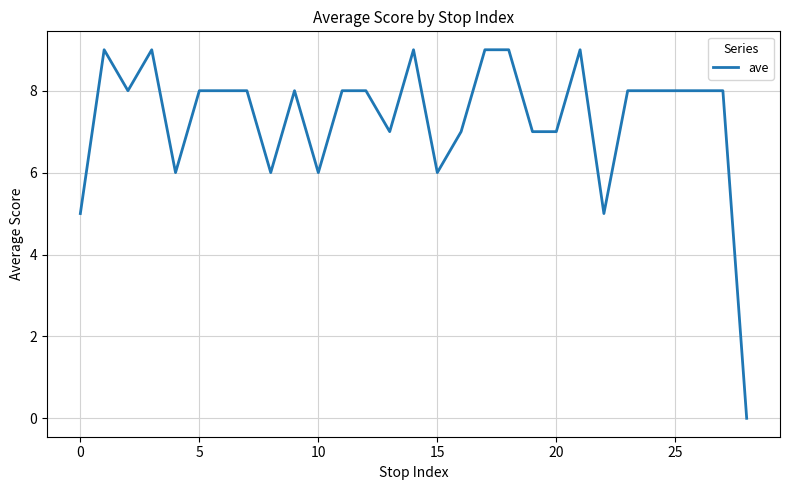

What is the difference between the maximum and minimum values?

9